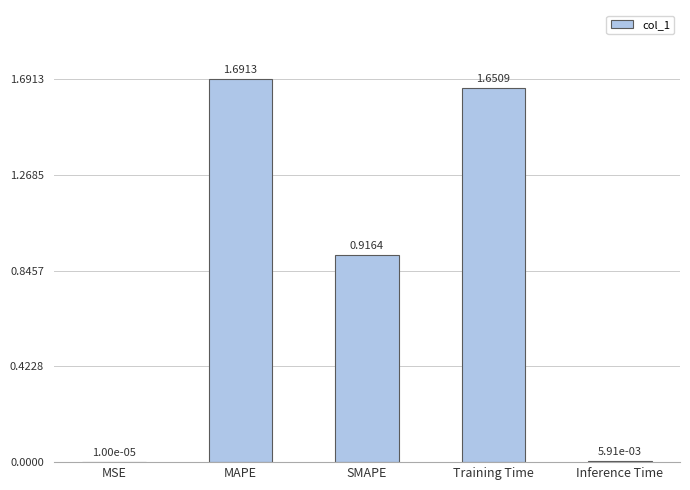

Which category has the highest value across all series?

MAPE